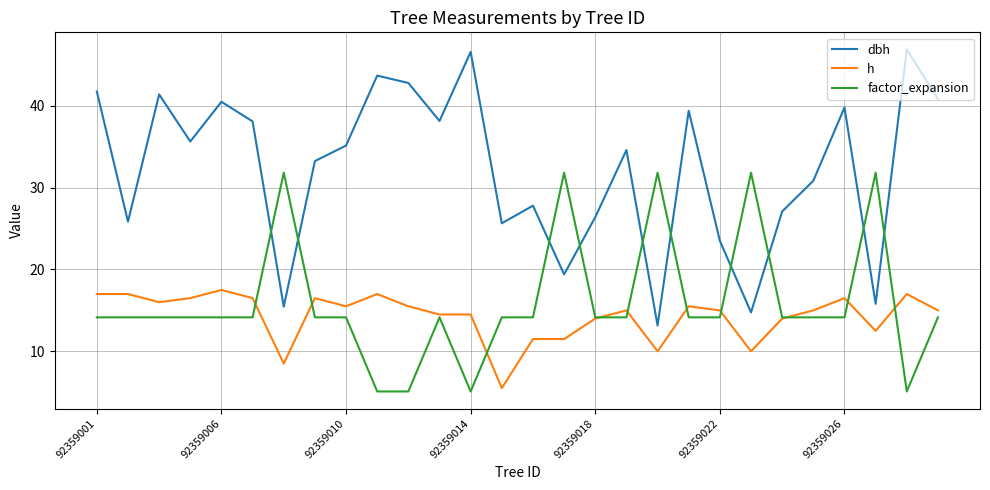

Which series has the largest range (max minus min)?

dbh